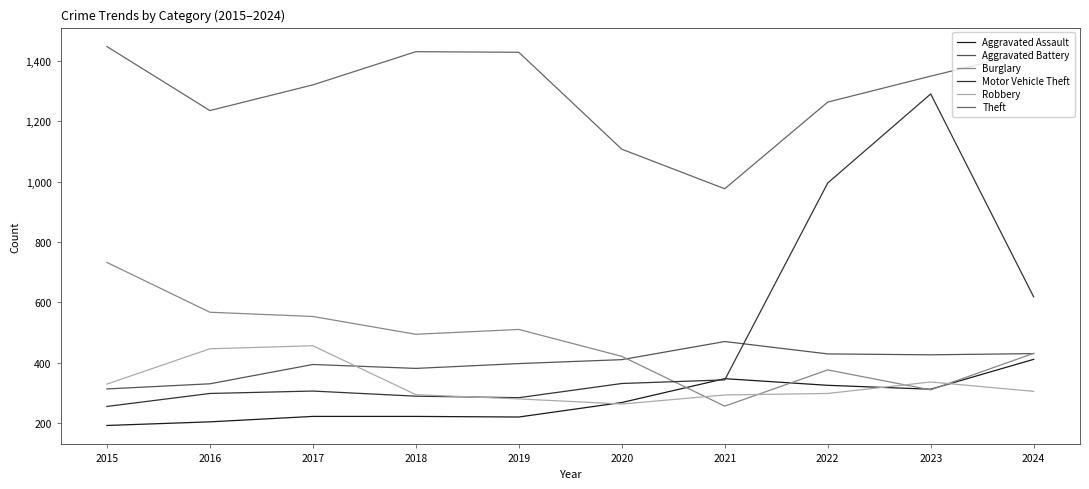

Which category has the highest value in the Aggravated Battery series?

2021